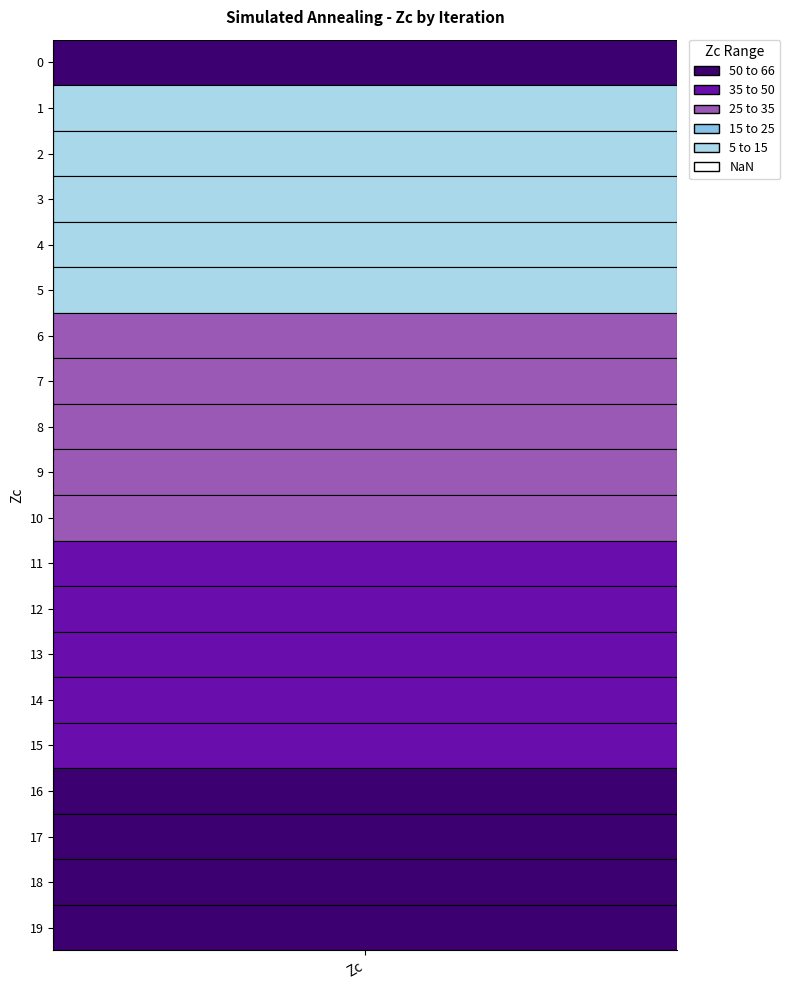

What is the difference between the values at 8 and 13?

16.5